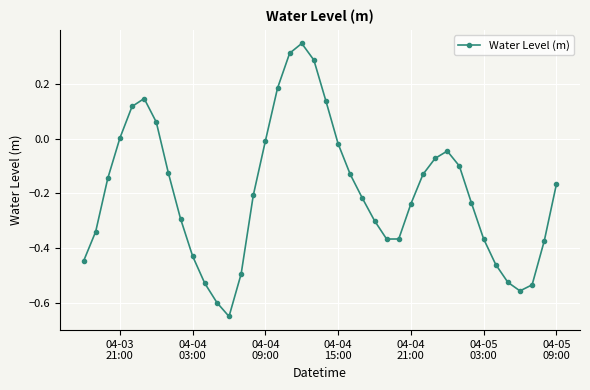

What is the difference between the second highest and second lowest values?

0.9